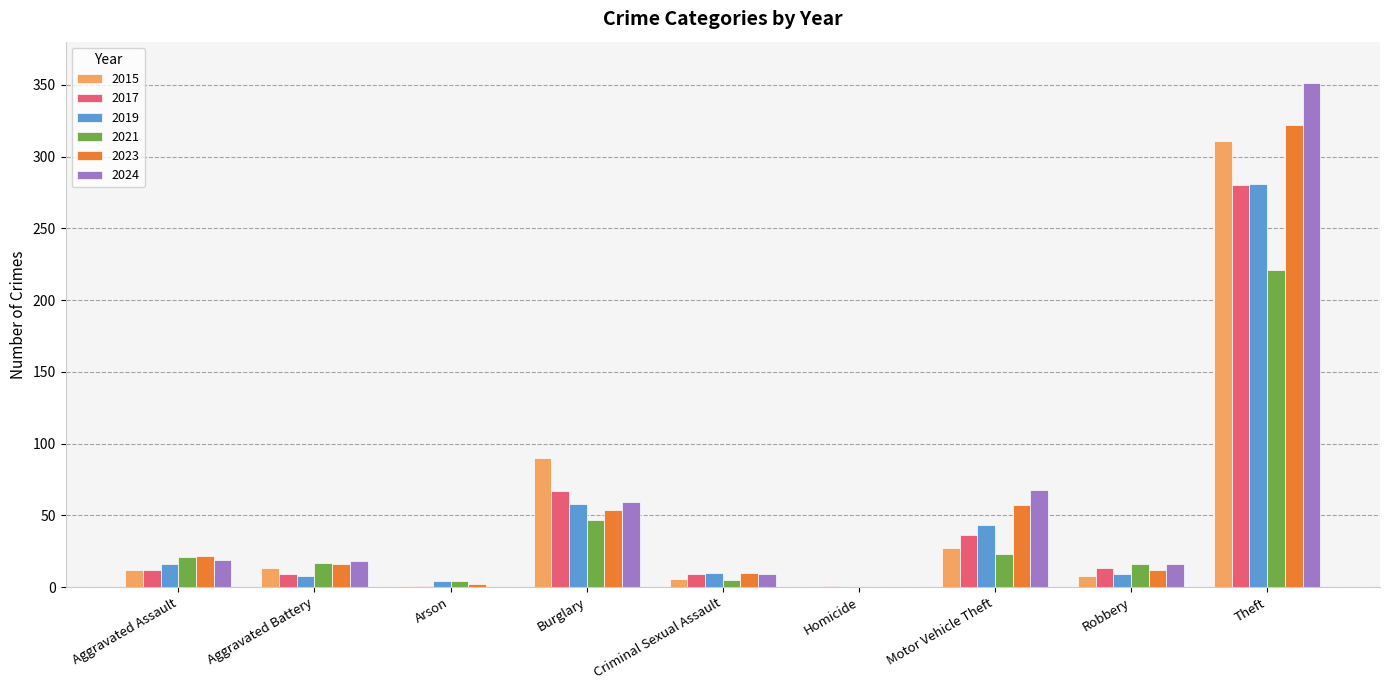

Which series changed the most between Burglary and Robbery?

2015